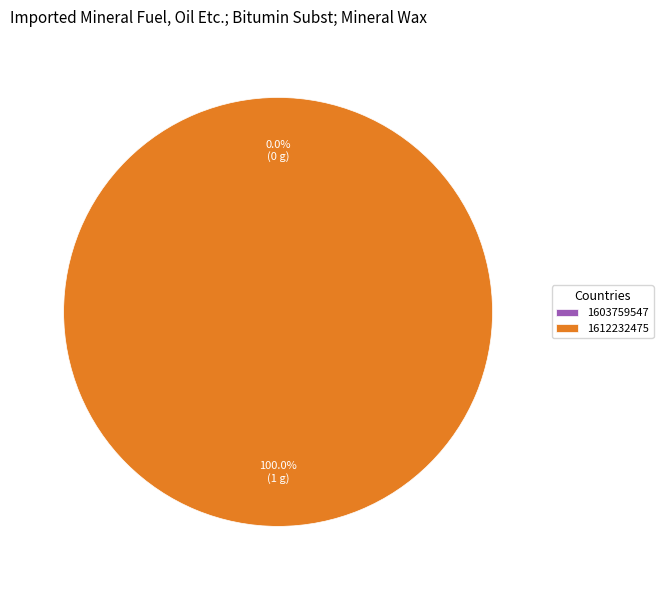

Which slice is the smallest?

1603759547